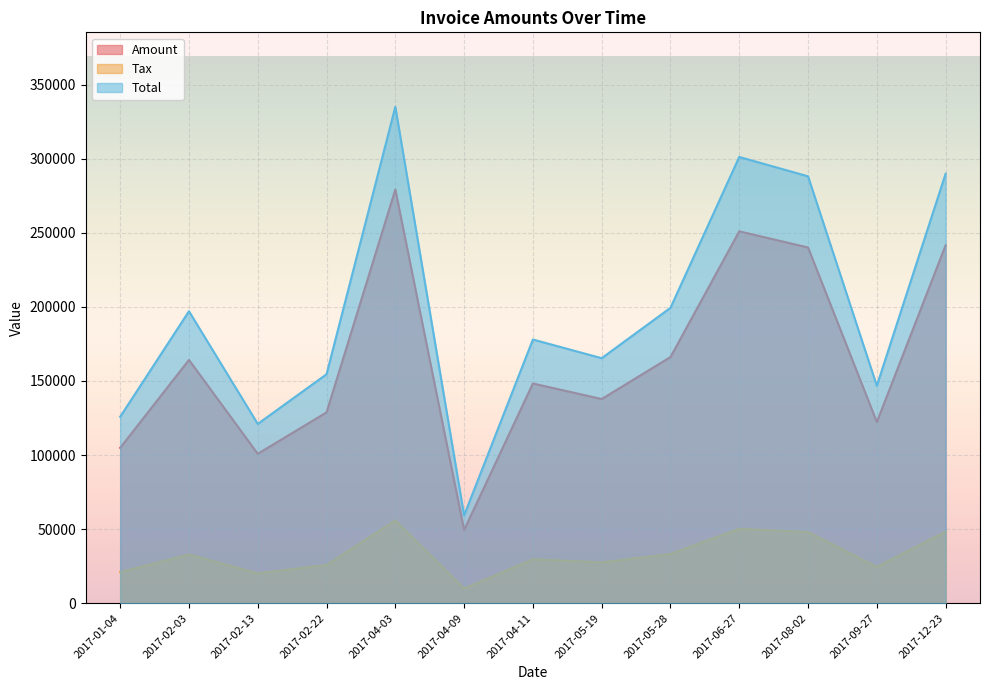

What is the label of the 9th point from the right?

2017-04-03